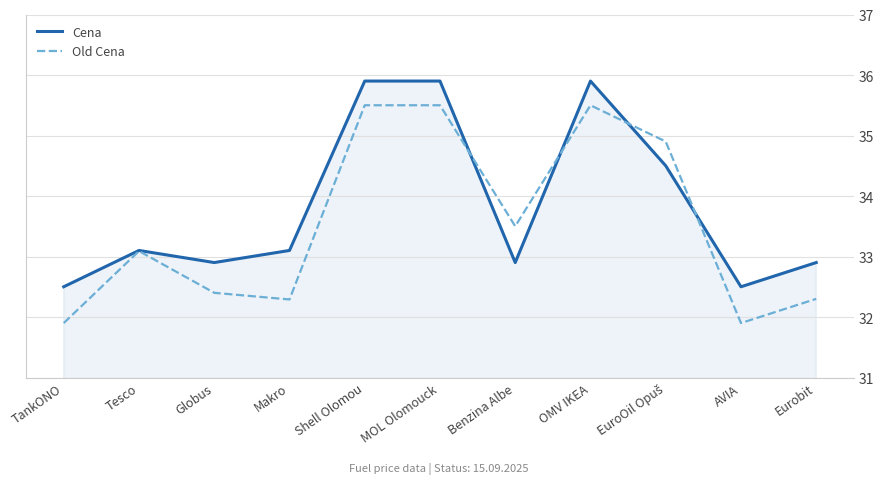

What is the total value across all series at TankONO?

64.4